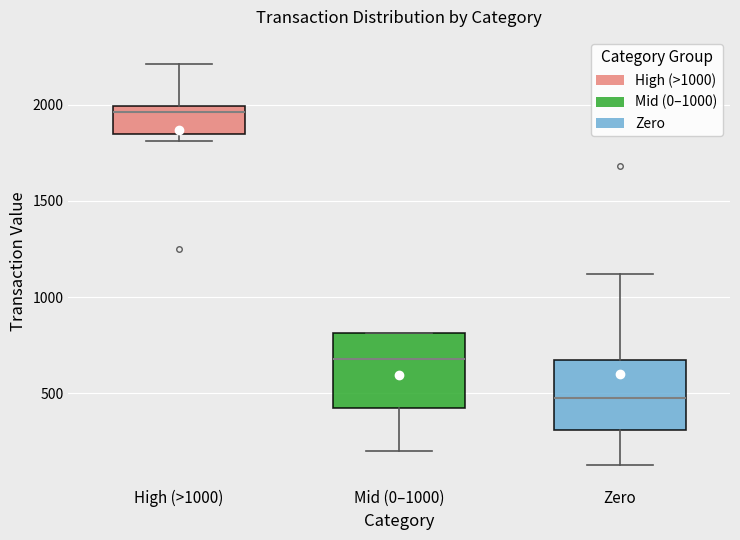

Which box's median line is the highest?

High (>1000)